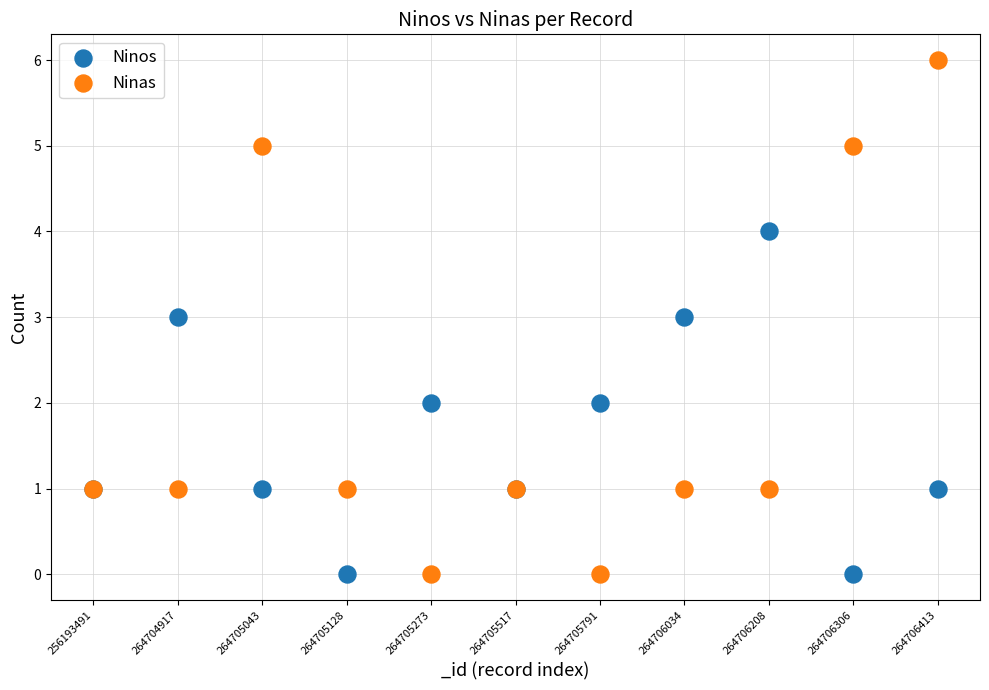

Which series has the widest spread of Y values?

Ninas